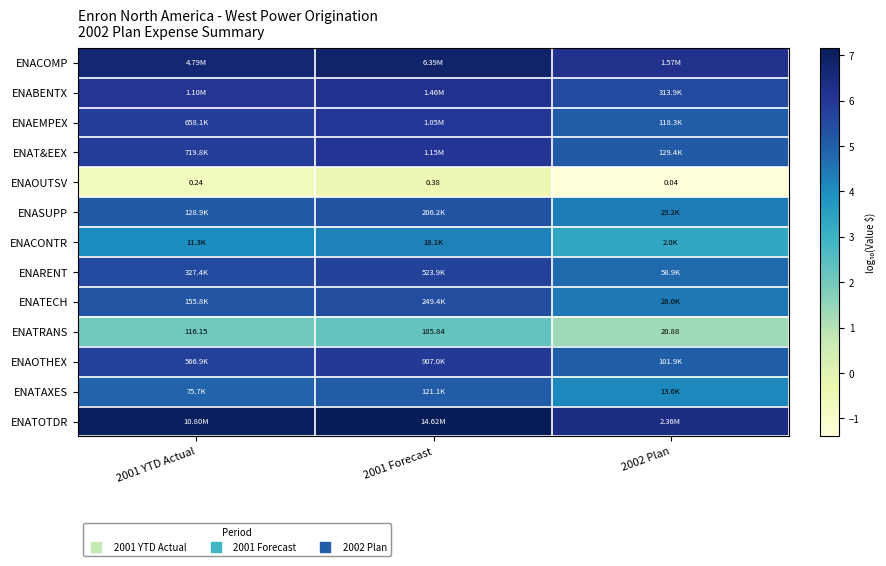

Rank the series at 2001 YTD Actual from lowest to highest value.

ENAOUTSV, ENATRANS, ENACONTR, ENATAXES, ENASUPP, ENATECH, ENARENT, ENAOTHEX, ENAEMPEX, ENAT&EEX, ENABENTX, ENACOMP, ENATOTDR